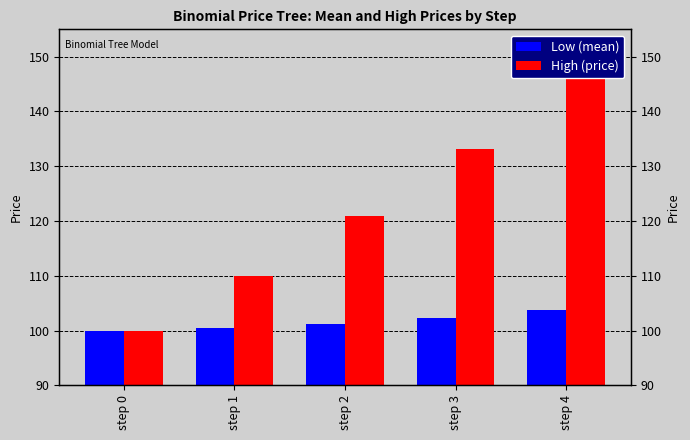

What is the greatest value displayed?

146.4